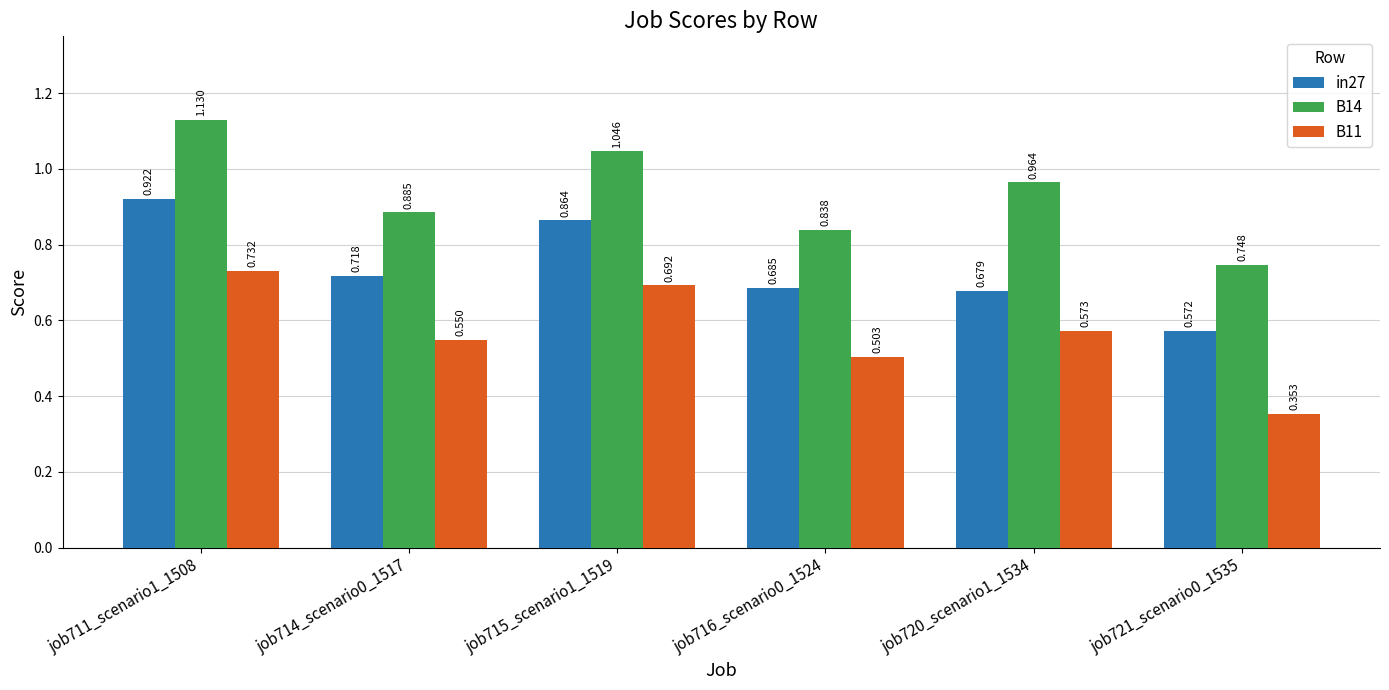

Is the value of B14 at job711_scenario1_1508 greater than the value of B11 at job714_scenario0_1517?

Yes